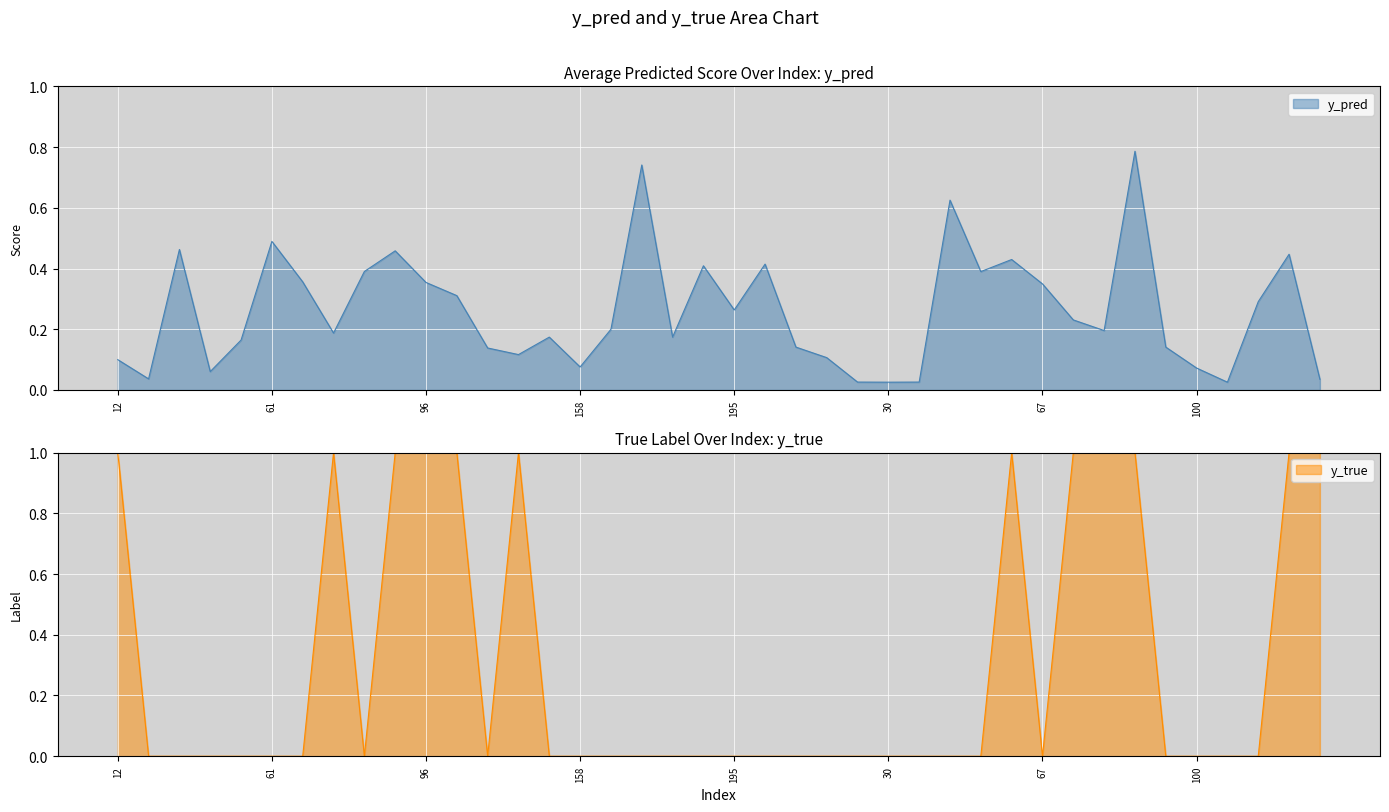

How many distinct data groups are displayed?

2